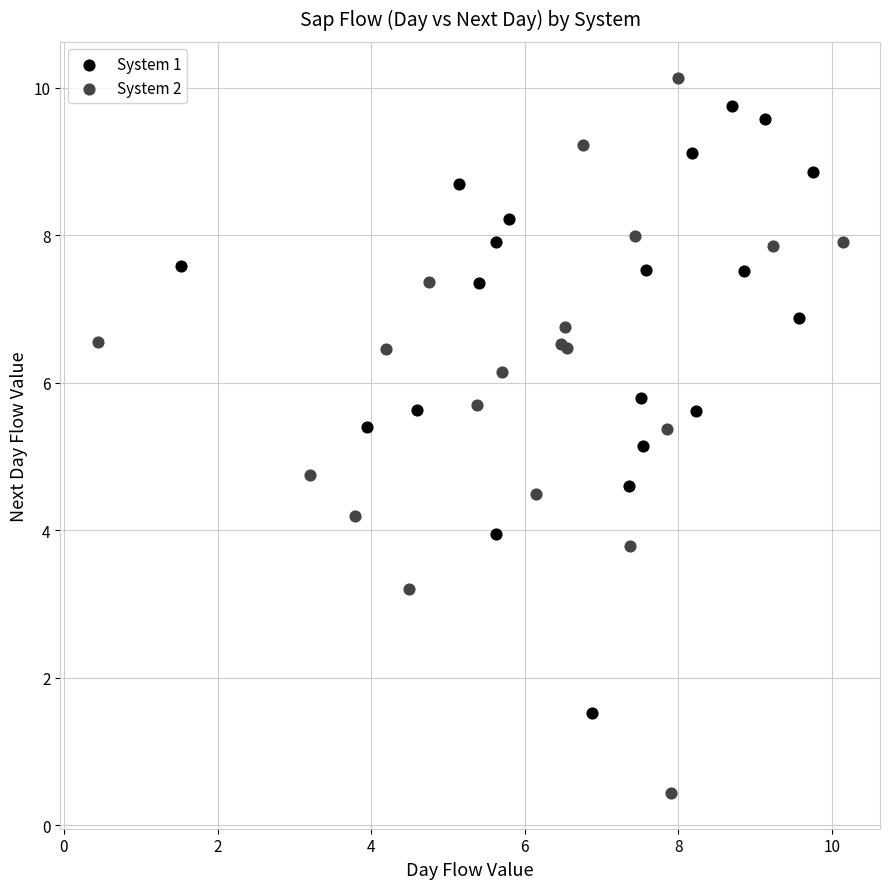

Which series reaches the maximum Y coordinate?

System 2